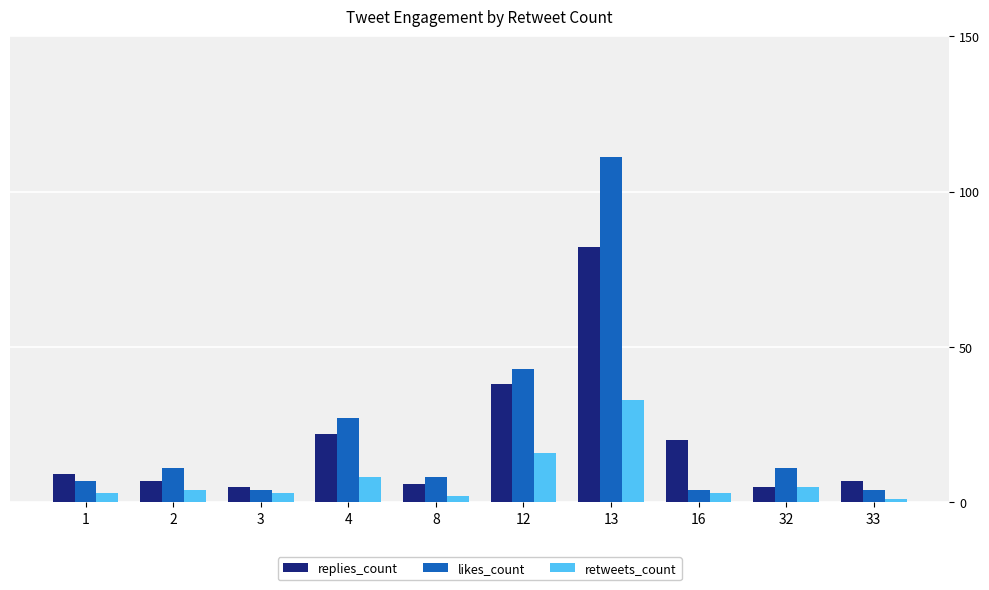

What is the difference between the highest and lowest values at 4?

19